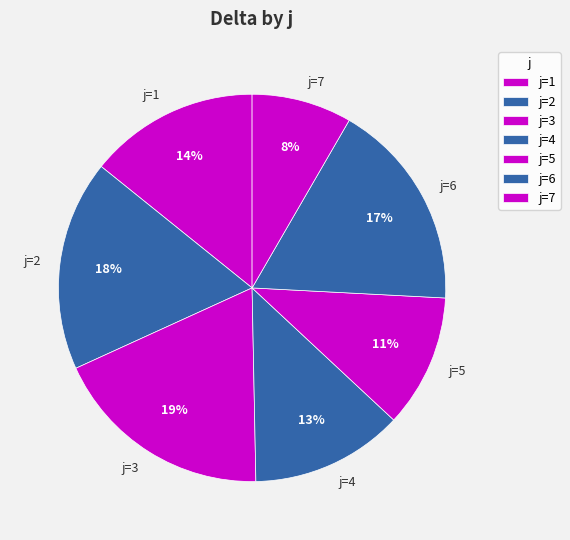

Do j=2 and j=1 together represent more than half of the pie?

No